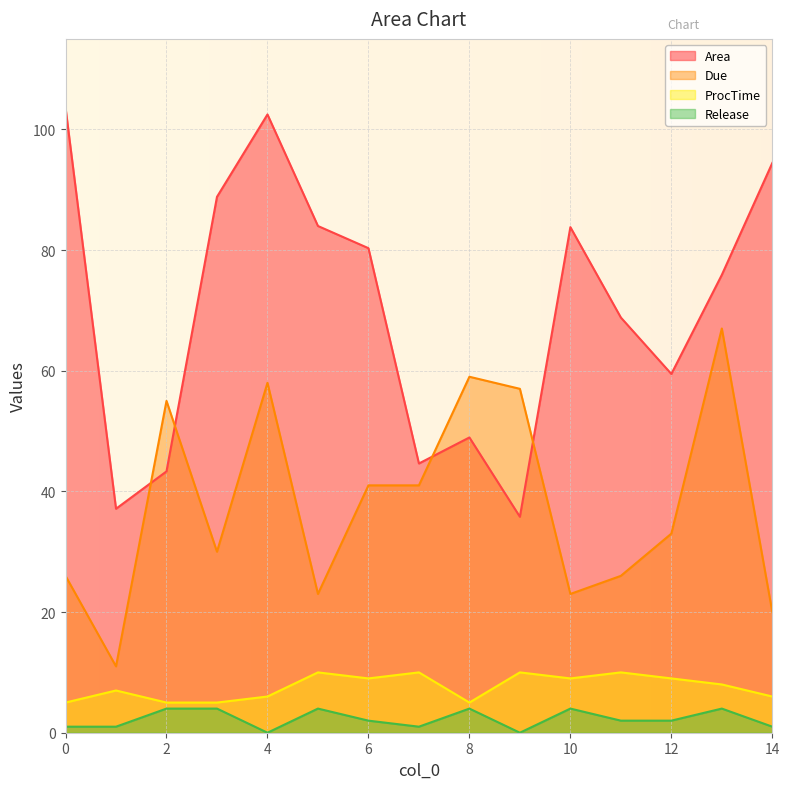

Is it true that Due equals 45.1 at 13?

False